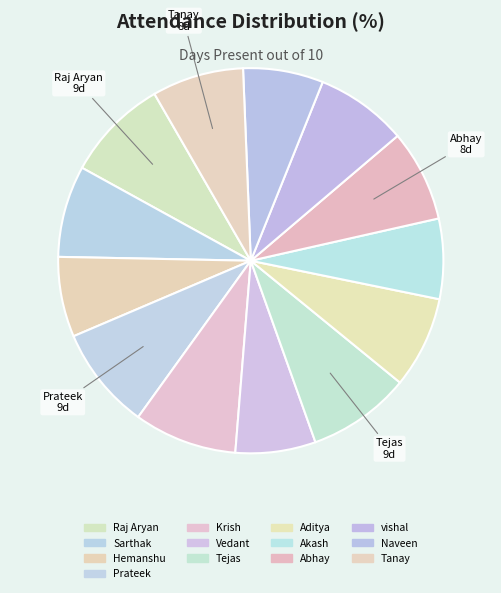

How many slices are in this pie chart?

13